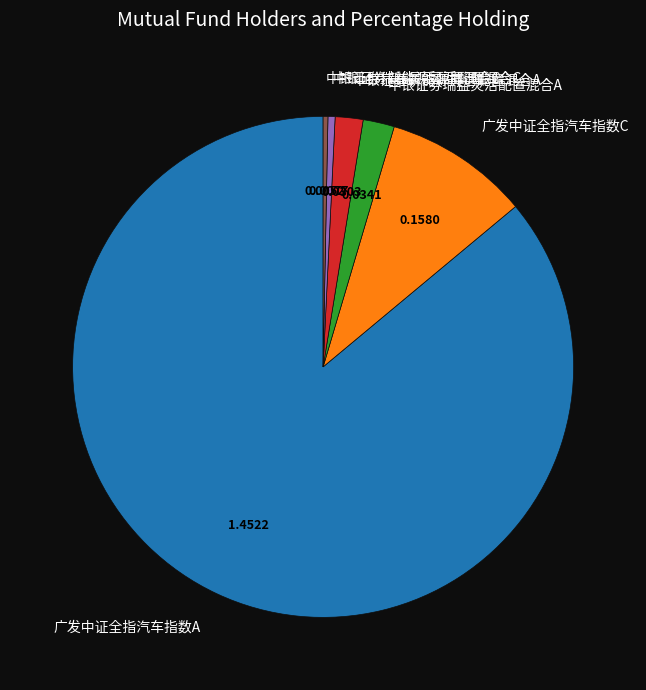

Which has a higher value, 中银证券瑞益灵活配置混合A or 中银证券瑞益灵活配置混合C?

中银证券瑞益灵活配置混合A